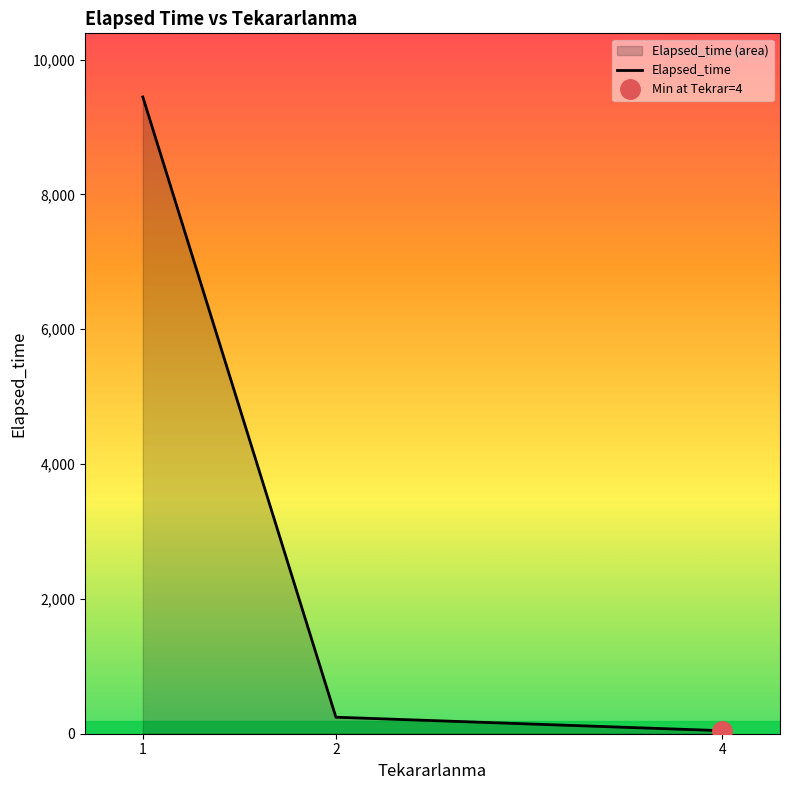

What is the difference between the maximum and minimum values?

9400